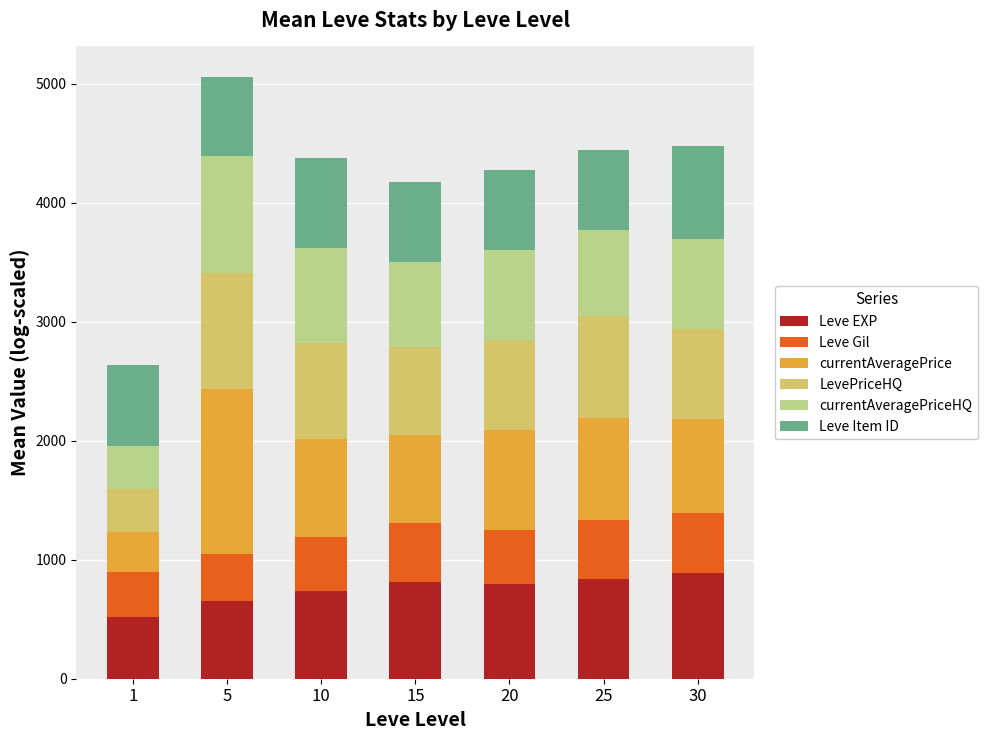

What is the total value across all series at 1?

2638.2